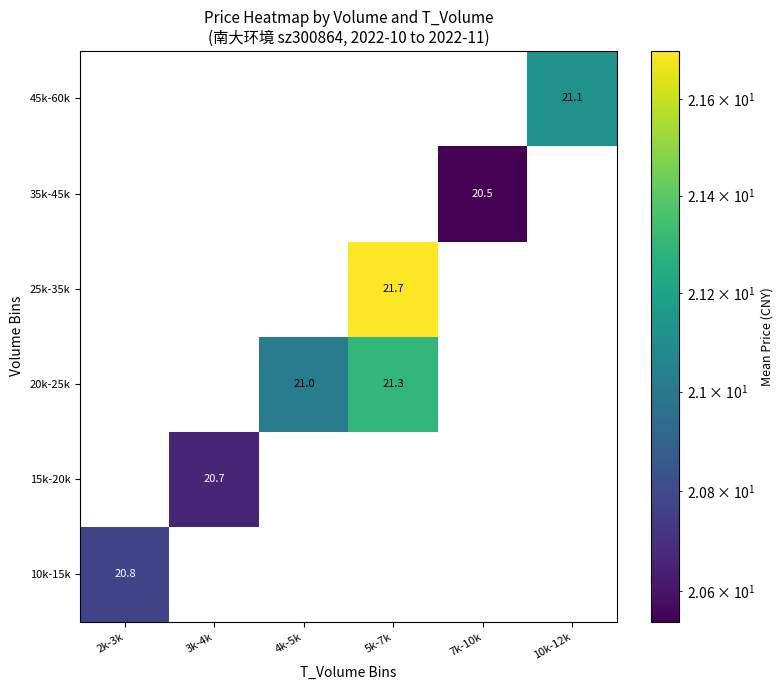

Is it true that 25k-35k equals 21.7 at 5k-7k?

True